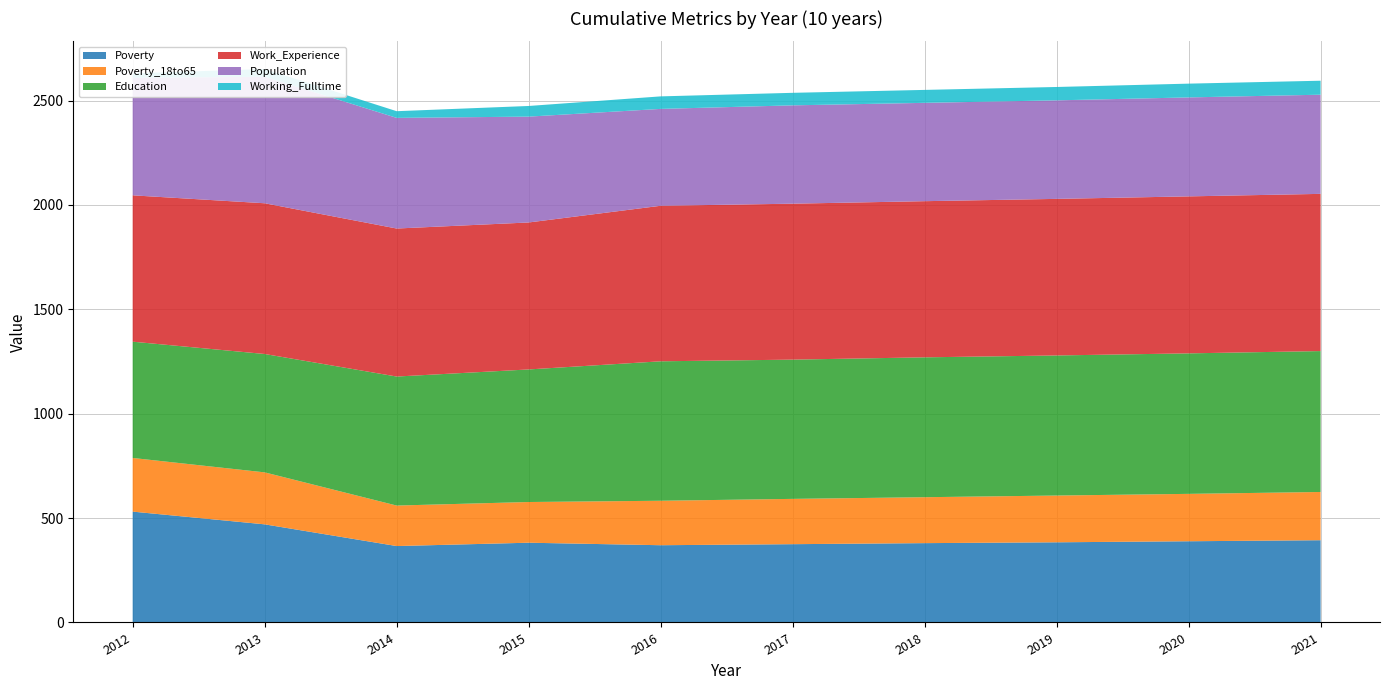

Reading right to left, extract all data points from this chart.

Poverty: 394	389	384	380	375	370	382	366	470	531
Poverty_18to65: 231	227	224	220	217	213	195	194	249	257
Education: 675	673	671	670	667	668	635	618	567	557
Work_Experience: 753	752	750	748	747	745	704	709	722	701
Population: 475	474	472	471	471	464	507	530	606	563
Working_Fulltime: 67	66	64	62	60	60	51	32	37	21